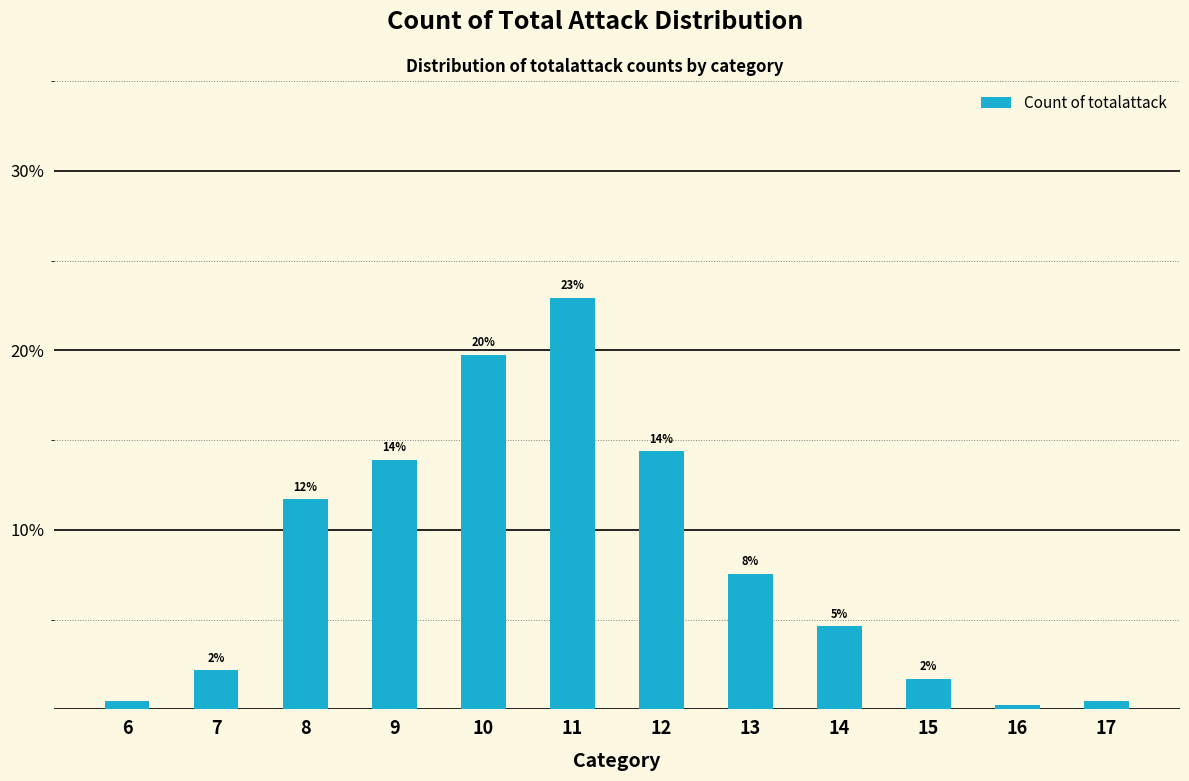

Are the bars horizontal?

No